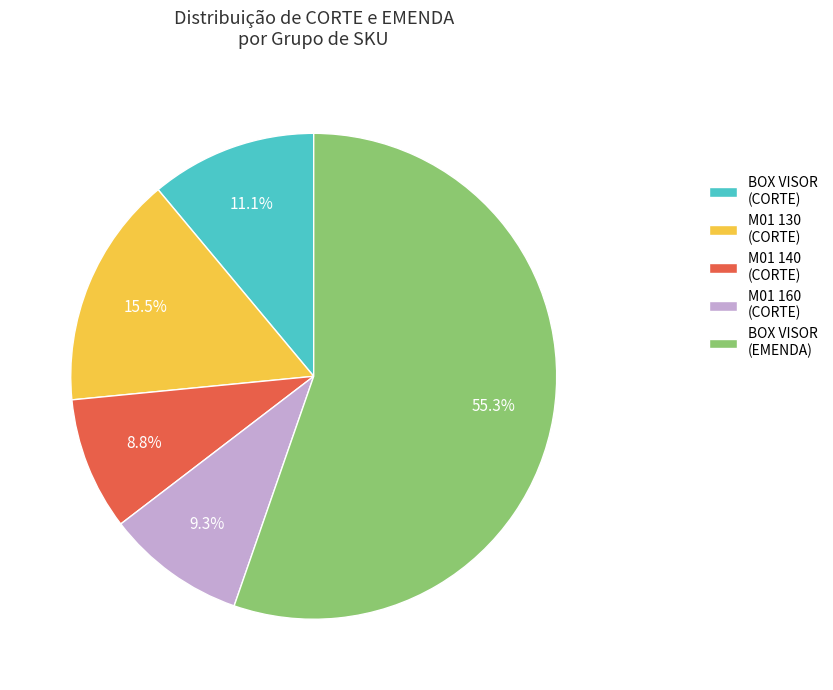

Count the number of slices in the pie.

5